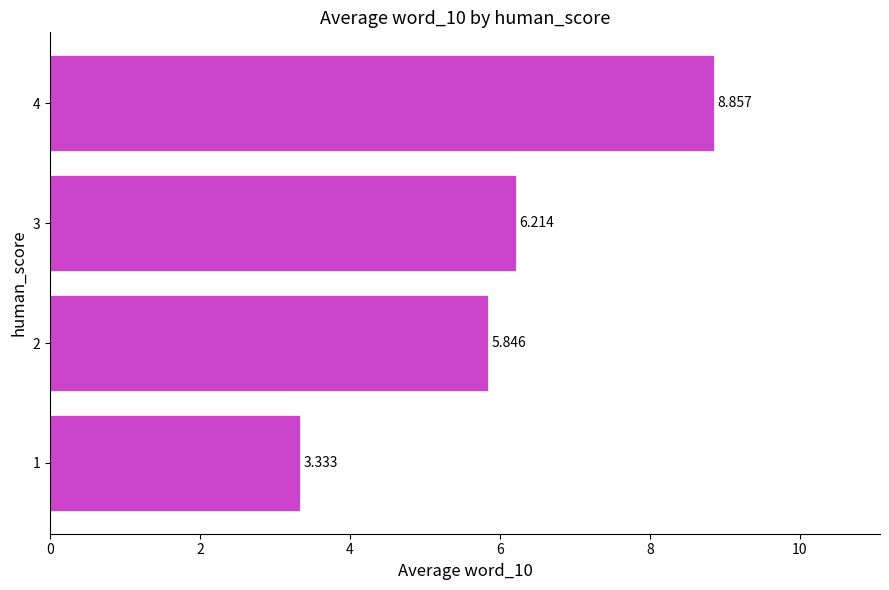

Does the chart contain any negative values?

No